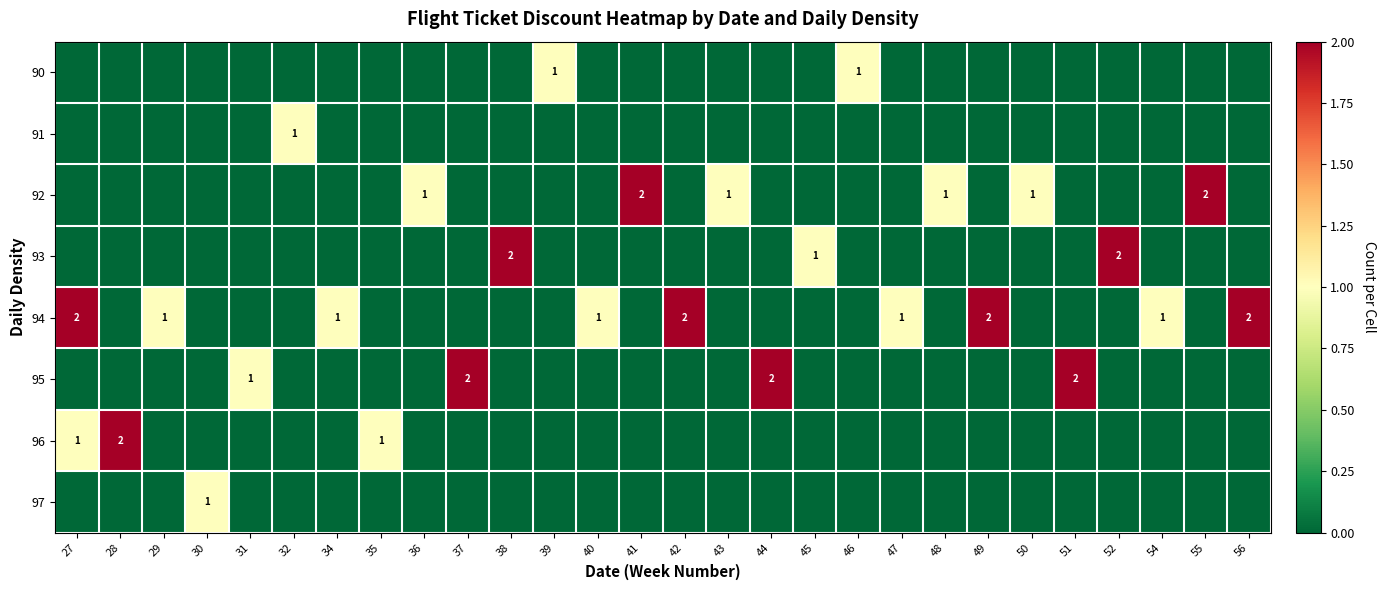

The 94 series shows 1 at 54. True or false?

True